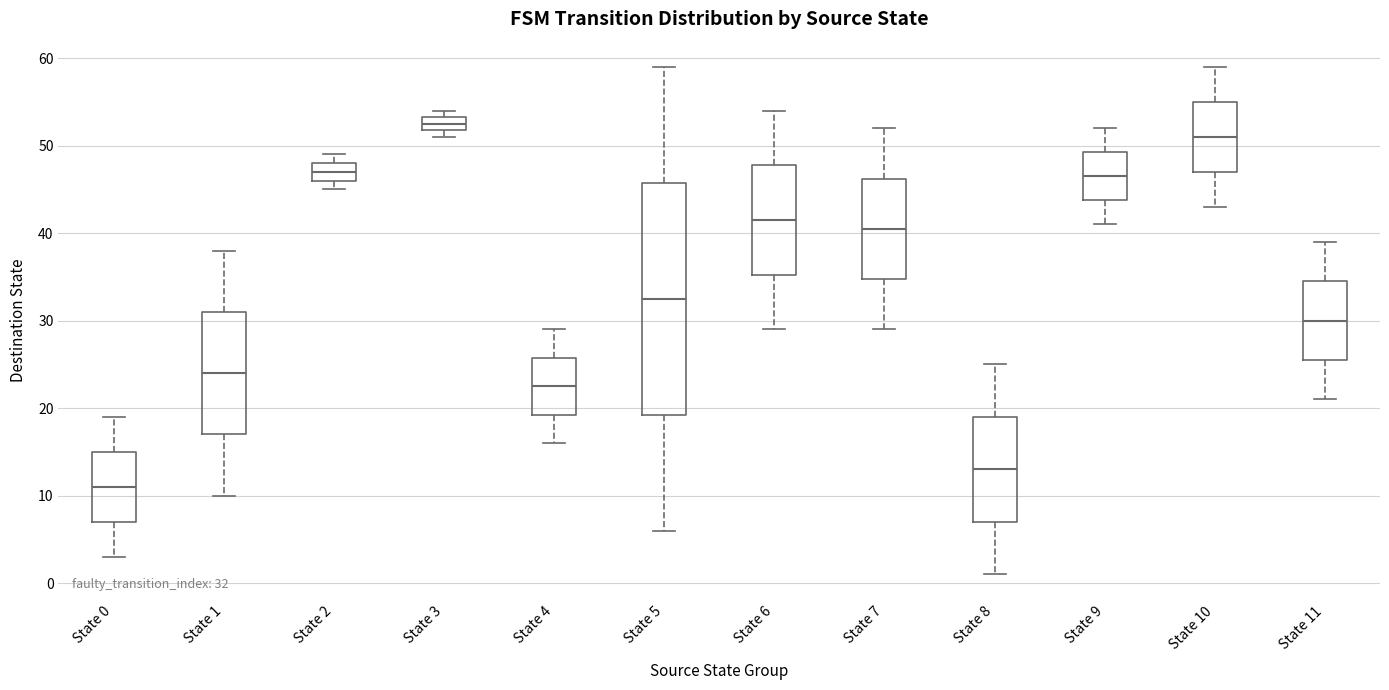

Which box is the tallest, from its lower edge to its upper edge?

State 5